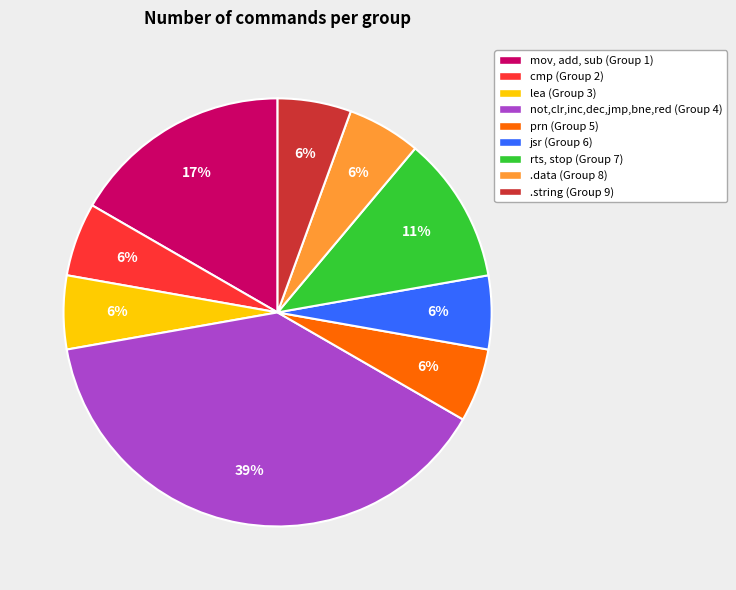

To the nearest percent, what is the average slice percentage?

11%